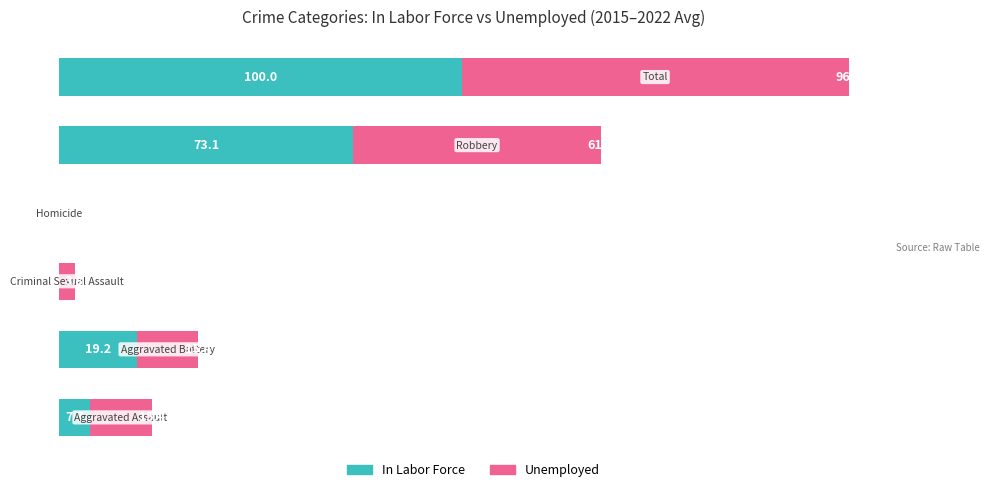

What are all the series names shown in the legend?

In Labor Force, Unemployed